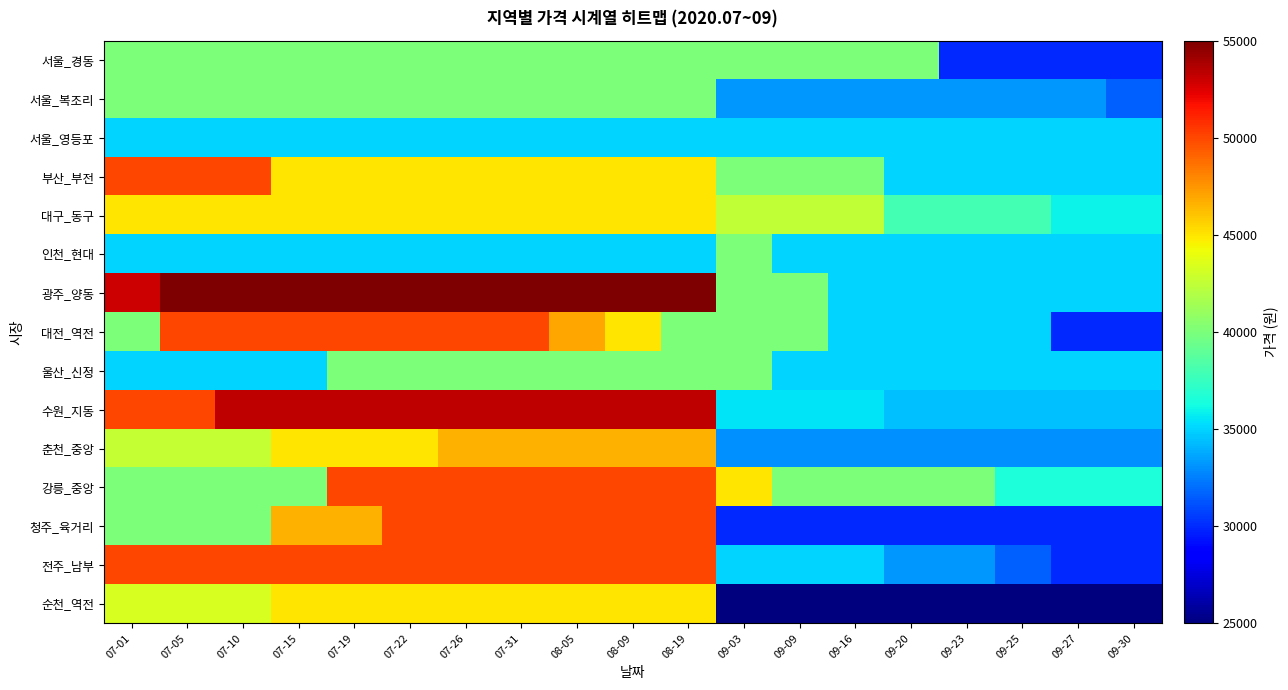

Reading left to right, what are all the values shown in this chart?

서울_경동: 07-01=40000	07-05=40000	07-10=40000	07-15=40000	07-19=40000	07-22=40000	07-26=40000	07-31=40000	08-05=40000	08-09=40000	08-19=40000	09-03=40000	09-09=40000	09-16=40000	09-20=40000	09-23=30000	09-25=30000	09-27=30000	09-30=30000
서울_복조리: 07-01=40000	07-05=40000	07-10=40000	07-15=40000	07-19=40000	07-22=40000	07-26=40000	07-31=40000	08-05=40000	08-09=40000	08-19=40000	09-03=33300	09-09=33300	09-16=33300	09-20=33300	09-23=33300	09-25=33300	09-27=33300	09-30=31600
서울_영등포: 07-01=35000	07-05=35000	07-10=35000	07-15=35000	07-19=35000	07-22=35000	07-26=35000	07-31=35000	08-05=35000	08-09=35000	08-19=35000	09-03=35000	09-09=35000	09-16=35000	09-20=35000	09-23=35000	09-25=35000	09-27=35000	09-30=35000
부산_부전: 07-01=50000	07-05=50000	07-10=50000	07-15=45000	07-19=45000	07-22=45000	07-26=45000	07-31=45000	08-05=45000	08-09=45000	08-19=45000	09-03=40000	09-09=40000	09-16=40000	09-20=35000	09-23=35000	09-25=35000	09-27=35000	09-30=35000
대구_동구: 07-01=45000	07-05=45000	07-10=45000	07-15=45000	07-19=45000	07-22=45000	07-26=45000	07-31=45000	08-05=45000	08-09=45000	08-19=45000	09-03=42500	09-09=42500	09-16=42500	09-20=38000	09-23=38000	09-25=38000	09-27=36000	09-30=36000
인천_현대: 07-01=35000	07-05=35000	07-10=35000	07-15=35000	07-19=35000	07-22=35000	07-26=35000	07-31=35000	08-05=35000	08-09=35000	08-19=35000	09-03=40000	09-09=35000	09-16=35000	09-20=35000	09-23=35000	09-25=35000	09-27=35000	09-30=35000
광주_양동: 07-01=53000	07-05=55000	07-10=55000	07-15=55000	07-19=55000	07-22=55000	07-26=55000	07-31=55000	08-05=55000	08-09=55000	08-19=55000	09-03=40000	09-09=40000	09-16=35000	09-20=35000	09-23=35000	09-25=35000	09-27=35000	09-30=35000
대전_역전: 07-01=40000	07-05=50000	07-10=50000	07-15=50000	07-19=50000	07-22=50000	07-26=50000	07-31=50000	08-05=47000	08-09=45000	08-19=40000	09-03=40000	09-09=40000	09-16=35000	09-20=35000	09-23=35000	09-25=35000	09-27=30000	09-30=30000
울산_신정: 07-01=35000	07-05=35000	07-10=35000	07-15=35000	07-19=40000	07-22=40000	07-26=40000	07-31=40000	08-05=40000	08-09=40000	08-19=40000	09-03=40000	09-09=35000	09-16=35000	09-20=35000	09-23=35000	09-25=35000	09-27=35000	09-30=35000
수원_지동: 07-01=50000	07-05=50000	07-10=53300	07-15=53300	07-19=53300	07-22=53300	07-26=53300	07-31=53300	08-05=53300	08-09=53300	08-19=53300	09-03=35500	09-09=35500	09-16=35500	09-20=34400	09-23=34400	09-25=34400	09-27=34400	09-30=34400
춘천_중앙: 07-01=42600	07-05=42600	07-10=42600	07-15=45000	07-19=45000	07-22=45000	07-26=46600	07-31=46600	08-05=46600	08-09=46600	08-19=46600	09-03=33000	09-09=33000	09-16=33000	09-20=33000	09-23=33000	09-25=33000	09-27=33000	09-30=33000
강릉_중앙: 07-01=40000	07-05=40000	07-10=40000	07-15=40000	07-19=50000	07-22=50000	07-26=50000	07-31=50000	08-05=50000	08-09=50000	08-19=50000	09-03=45000	09-09=40000	09-16=40000	09-20=40000	09-23=40000	09-25=36600	09-27=36600	09-30=36600
청주_육거리: 07-01=40000	07-05=40000	07-10=40000	07-15=46600	07-19=46600	07-22=50000	07-26=50000	07-31=50000	08-05=50000	08-09=50000	08-19=50000	09-03=30000	09-09=30000	09-16=30000	09-20=30000	09-23=30000	09-25=30000	09-27=30000	09-30=30000
전주_남부: 07-01=50000	07-05=50000	07-10=50000	07-15=50000	07-19=50000	07-22=50000	07-26=50000	07-31=50000	08-05=50000	08-09=50000	08-19=50000	09-03=35000	09-09=35000	09-16=35000	09-20=33300	09-23=33300	09-25=31600	09-27=30000	09-30=30000
순천_역전: 07-01=43300	07-05=43300	07-10=43300	07-15=45000	07-19=45000	07-22=45000	07-26=45000	07-31=45000	08-05=45000	08-09=45000	08-19=45000	09-03=25000	09-09=25000	09-16=25000	09-20=25000	09-23=25000	09-25=25000	09-27=25000	09-30=25000